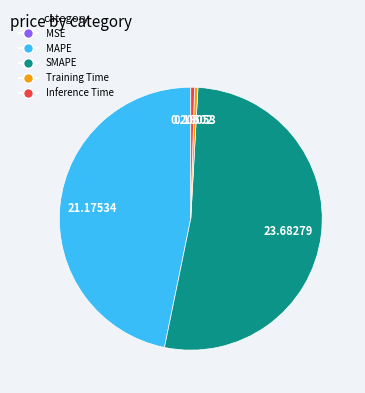

Does SMAPE account for over 50% of the chart?

Yes